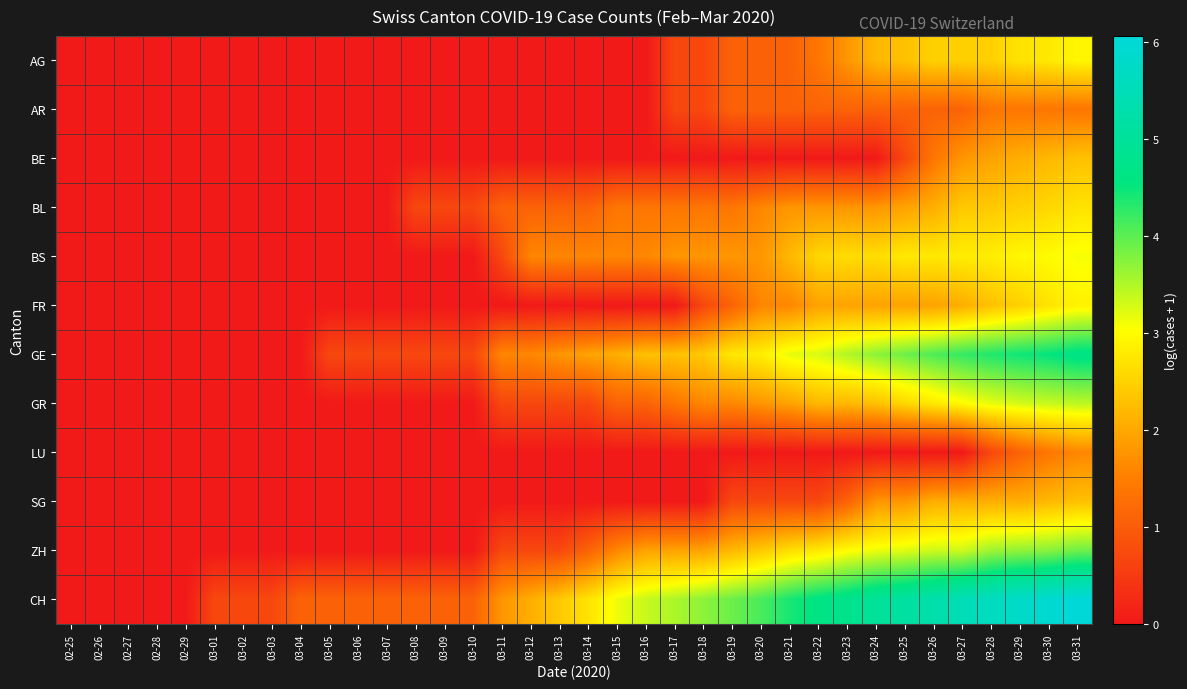

Reading left to right, what are all the values shown in this chart?

AG: 02-25=0.0	02-26=0.0	02-27=0.0	02-28=0.0	02-29=0.0	03-01=0.0	03-02=0.0	03-03=0.0	03-04=0.0	03-05=0.0	03-06=0.0	03-07=0.0	03-08=0.0	03-09=0.0	03-10=0.0	03-11=0.0	03-12=0.0	03-13=0.0	03-14=0.0	03-15=0.0	03-16=0.0	03-17=0.7	03-18=0.7	03-19=1.1	03-20=1.1	03-21=1.1	03-22=1.4	03-23=1.8	03-24=2.2	03-25=2.3	03-26=2.5	03-27=2.5	03-28=2.5	03-29=2.7	03-30=2.8	03-31=2.9
AR: 02-25=0.0	02-26=0.0	02-27=0.0	02-28=0.0	02-29=0.0	03-01=0.0	03-02=0.0	03-03=0.0	03-04=0.0	03-05=0.0	03-06=0.0	03-07=0.0	03-08=0.0	03-09=0.0	03-10=0.0	03-11=0.0	03-12=0.0	03-13=0.0	03-14=0.0	03-15=0.0	03-16=0.0	03-17=0.7	03-18=0.7	03-19=1.1	03-20=1.1	03-21=1.1	03-22=1.1	03-23=1.1	03-24=1.1	03-25=1.1	03-26=1.1	03-27=1.1	03-28=1.4	03-29=1.4	03-30=1.4	03-31=1.4
BE: 02-25=0.0	02-26=0.0	02-27=0.0	02-28=0.0	02-29=0.0	03-01=0.0	03-02=0.0	03-03=0.0	03-04=0.0	03-05=0.0	03-06=0.0	03-07=0.0	03-08=0.0	03-09=0.0	03-10=0.0	03-11=0.0	03-12=0.0	03-13=0.0	03-14=0.0	03-15=0.0	03-16=0.0	03-17=0.0	03-18=0.0	03-19=0.0	03-20=0.0	03-21=0.0	03-22=0.0	03-23=0.0	03-24=0.0	03-25=0.7	03-26=1.4	03-27=1.8	03-28=1.9	03-29=2.1	03-30=2.2	03-31=2.3
BL: 02-25=0.0	02-26=0.0	02-27=0.0	02-28=0.0	02-29=0.0	03-01=0.0	03-02=0.0	03-03=0.0	03-04=0.0	03-05=0.0	03-06=0.0	03-07=0.0	03-08=0.7	03-09=0.7	03-10=0.7	03-11=1.1	03-12=1.1	03-13=1.1	03-14=1.1	03-15=1.4	03-16=1.4	03-17=1.4	03-18=1.4	03-19=1.4	03-20=1.6	03-21=1.8	03-22=1.8	03-23=1.8	03-24=1.8	03-25=1.9	03-26=2.1	03-27=2.4	03-28=2.4	03-29=2.5	03-30=2.6	03-31=2.7
BS: 02-25=0.0	02-26=0.0	02-27=0.0	02-28=0.0	02-29=0.0	03-01=0.0	03-02=0.0	03-03=0.0	03-04=0.0	03-05=0.0	03-06=0.0	03-07=0.0	03-08=0.0	03-09=0.0	03-10=0.0	03-11=0.7	03-12=1.6	03-13=1.6	03-14=1.6	03-15=1.6	03-16=1.6	03-17=1.8	03-18=1.8	03-19=1.8	03-20=1.8	03-21=2.2	03-22=2.6	03-23=2.6	03-24=2.6	03-25=2.8	03-26=2.8	03-27=2.8	03-28=2.8	03-29=2.9	03-30=3.0	03-31=3.1
FR: 02-25=0.0	02-26=0.0	02-27=0.0	02-28=0.0	02-29=0.0	03-01=0.0	03-02=0.0	03-03=0.0	03-04=0.0	03-05=0.0	03-06=0.0	03-07=0.0	03-08=0.0	03-09=0.0	03-10=0.0	03-11=0.0	03-12=0.0	03-13=0.0	03-14=0.0	03-15=0.0	03-16=0.0	03-17=0.0	03-18=0.7	03-19=1.1	03-20=1.6	03-21=1.6	03-22=1.9	03-23=1.9	03-24=1.9	03-25=1.9	03-26=1.9	03-27=2.1	03-28=2.3	03-29=2.5	03-30=2.7	03-31=2.9
GE: 02-25=0.0	02-26=0.0	02-27=0.0	02-28=0.0	02-29=0.0	03-01=0.0	03-02=0.0	03-03=0.0	03-04=0.0	03-05=0.7	03-06=0.7	03-07=0.7	03-08=0.7	03-09=0.7	03-10=0.7	03-11=1.6	03-12=1.6	03-13=1.8	03-14=1.9	03-15=2.1	03-16=2.3	03-17=2.3	03-18=2.4	03-19=2.8	03-20=2.8	03-21=3.2	03-22=3.3	03-23=3.5	03-24=3.7	03-25=3.9	03-26=4.1	03-27=4.2	03-28=4.4	03-29=4.5	03-30=4.5	03-31=4.7
GR: 02-25=0.0	02-26=0.0	02-27=0.0	02-28=0.0	02-29=0.0	03-01=0.0	03-02=0.0	03-03=0.0	03-04=0.0	03-05=0.0	03-06=0.0	03-07=0.0	03-08=0.0	03-09=0.0	03-10=0.0	03-11=0.7	03-12=0.7	03-13=0.7	03-14=0.7	03-15=1.1	03-16=1.1	03-17=1.4	03-18=1.6	03-19=1.6	03-20=1.8	03-21=1.9	03-22=2.2	03-23=2.2	03-24=2.3	03-25=2.6	03-26=2.8	03-27=3.0	03-28=3.2	03-29=3.3	03-30=3.4	03-31=3.4
LU: 02-25=0.0	02-26=0.0	02-27=0.0	02-28=0.0	02-29=0.0	03-01=0.0	03-02=0.0	03-03=0.0	03-04=0.0	03-05=0.0	03-06=0.0	03-07=0.0	03-08=0.0	03-09=0.0	03-10=0.0	03-11=0.0	03-12=0.0	03-13=0.0	03-14=0.0	03-15=0.0	03-16=0.0	03-17=0.0	03-18=0.0	03-19=0.0	03-20=0.0	03-21=0.0	03-22=0.0	03-23=0.0	03-24=0.0	03-25=0.0	03-26=0.0	03-27=0.0	03-28=0.7	03-29=1.1	03-30=1.4	03-31=1.6
SG: 02-25=0.0	02-26=0.0	02-27=0.0	02-28=0.0	02-29=0.0	03-01=0.0	03-02=0.0	03-03=0.0	03-04=0.0	03-05=0.0	03-06=0.0	03-07=0.0	03-08=0.0	03-09=0.0	03-10=0.0	03-11=0.0	03-12=0.0	03-13=0.0	03-14=0.0	03-15=0.0	03-16=0.0	03-17=0.0	03-18=0.0	03-19=0.7	03-20=0.7	03-21=0.7	03-22=0.7	03-23=1.1	03-24=1.8	03-25=1.8	03-26=2.1	03-27=2.1	03-28=2.1	03-29=2.1	03-30=2.2	03-31=2.3
ZH: 02-25=0.0	02-26=0.0	02-27=0.0	02-28=0.0	02-29=0.0	03-01=0.0	03-02=0.0	03-03=0.0	03-04=0.0	03-05=0.0	03-06=0.0	03-07=0.0	03-08=0.0	03-09=0.0	03-10=0.0	03-11=0.7	03-12=0.7	03-13=0.7	03-14=1.1	03-15=1.6	03-16=1.9	03-17=1.9	03-18=1.9	03-19=2.2	03-20=2.4	03-21=2.6	03-22=2.8	03-23=3.0	03-24=3.1	03-25=3.2	03-26=3.3	03-27=3.3	03-28=3.6	03-29=3.7	03-30=3.7	03-31=3.9
CH: 02-25=0.0	02-26=0.0	02-27=0.0	02-28=0.0	02-29=0.0	03-01=0.7	03-02=0.7	03-03=0.7	03-04=1.1	03-05=1.1	03-06=1.1	03-07=1.1	03-08=1.1	03-09=1.1	03-10=1.1	03-11=1.8	03-12=2.1	03-13=2.4	03-14=2.7	03-15=3.1	03-16=3.4	03-17=3.5	03-18=3.7	03-19=3.9	03-20=4.1	03-21=4.4	03-22=4.6	03-23=4.8	03-24=5.0	03-25=5.1	03-26=5.3	03-27=5.5	03-28=5.6	03-29=5.8	03-30=5.9	03-31=6.1